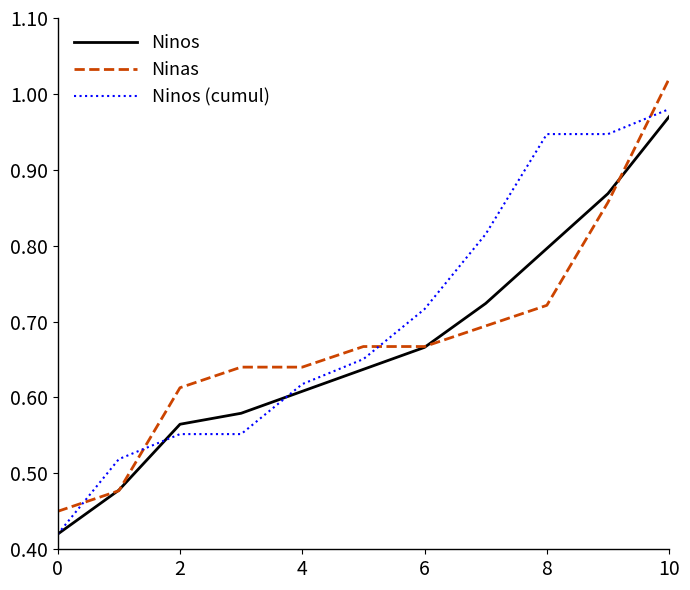

Does the chart have visible grid lines?

No